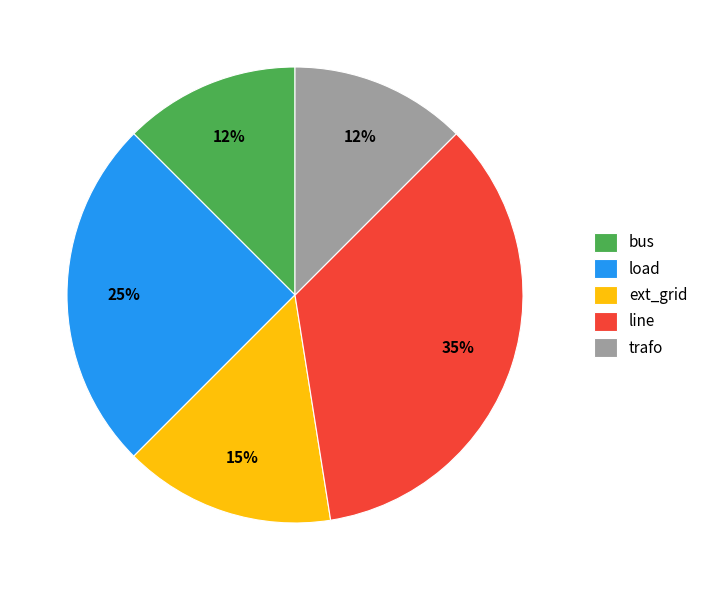

Count the number of slices in the pie.

5